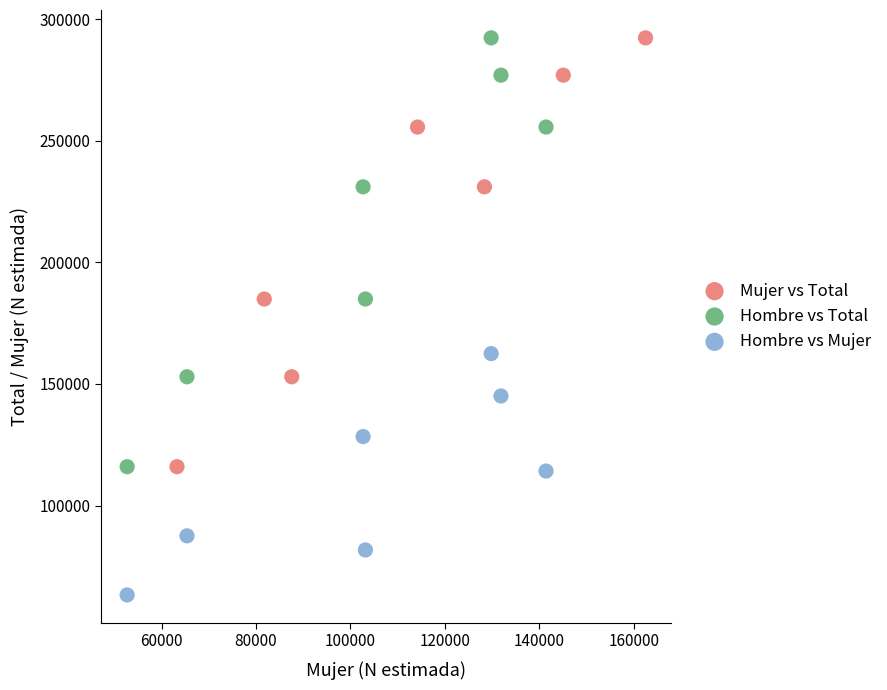

Which series contains the lowest Y value?

Hombre vs Mujer